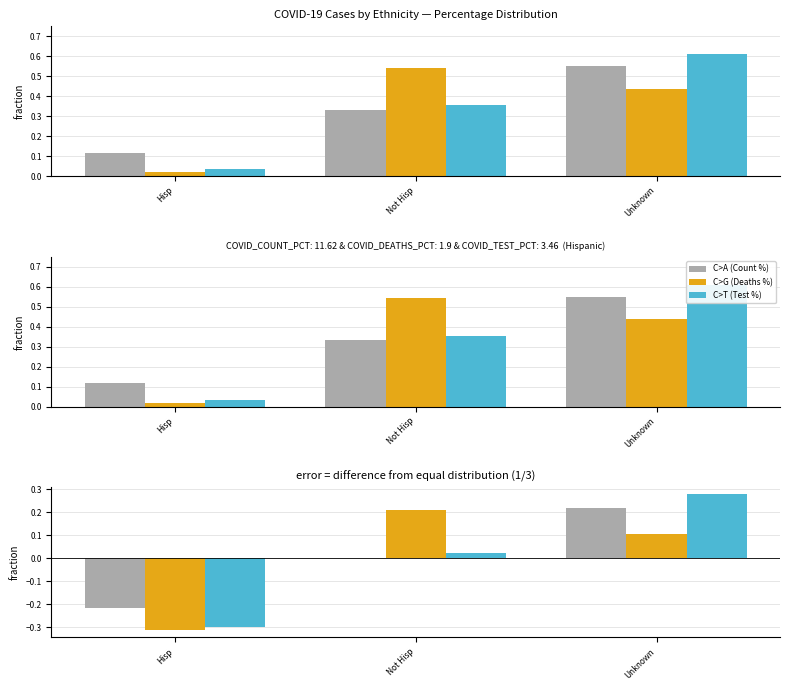

Reading left to right, what are all the values shown in this chart?

COVID_COUNT_PCT: -0.2	-0.0	0.2
COVID_DEATHS_PCT: -0.3	0.2	0.1
COVID_TEST_PCT: -0.3	0.0	0.3
C>A (Count %): 0.1	0.3	0.6
C>G (Deaths %): 0.0	0.5	0.4
C>T (Test %): 0.0	0.4	0.6